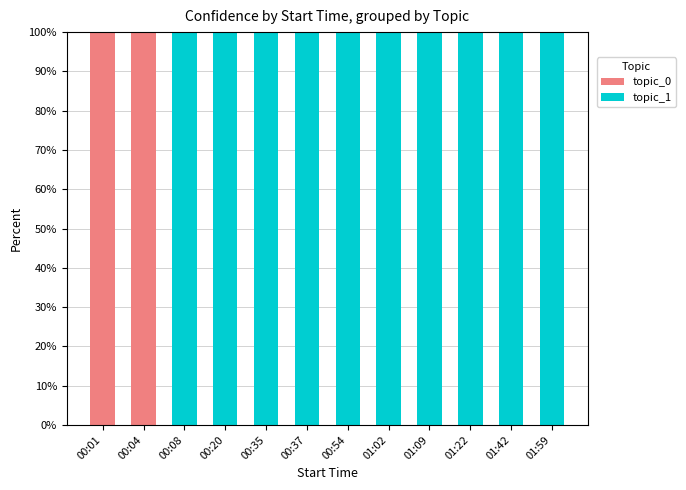

The topic_0 series shows 0 at 01:59. True or false?

True